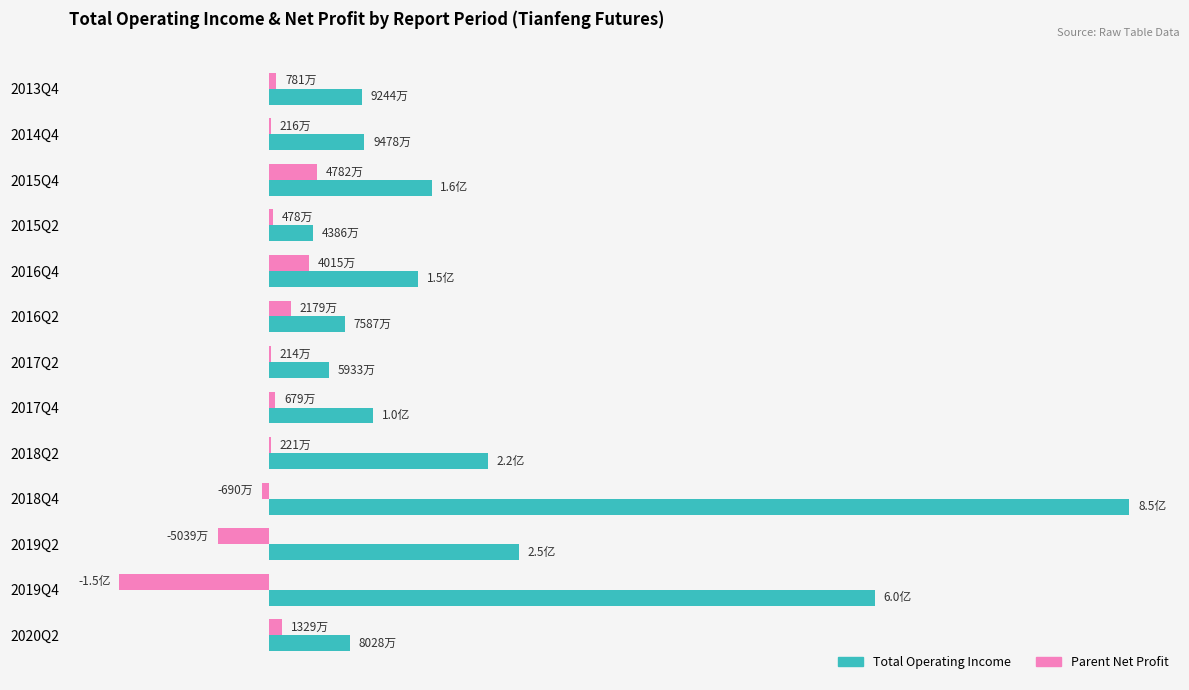

Which label corresponds to the largest value in the chart?

2018Q4